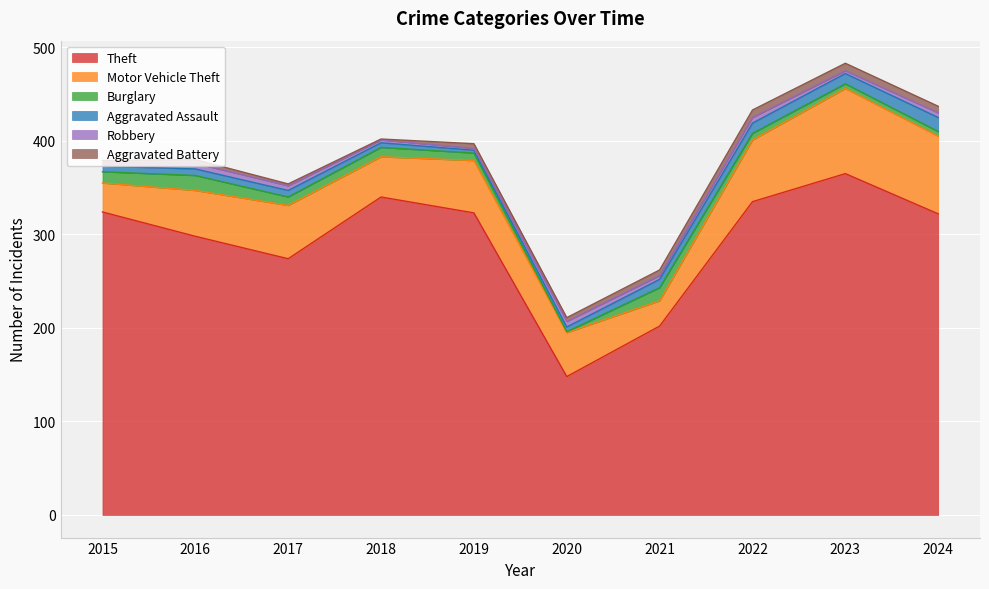

Which category has the highest value in the Robbery series?

2016